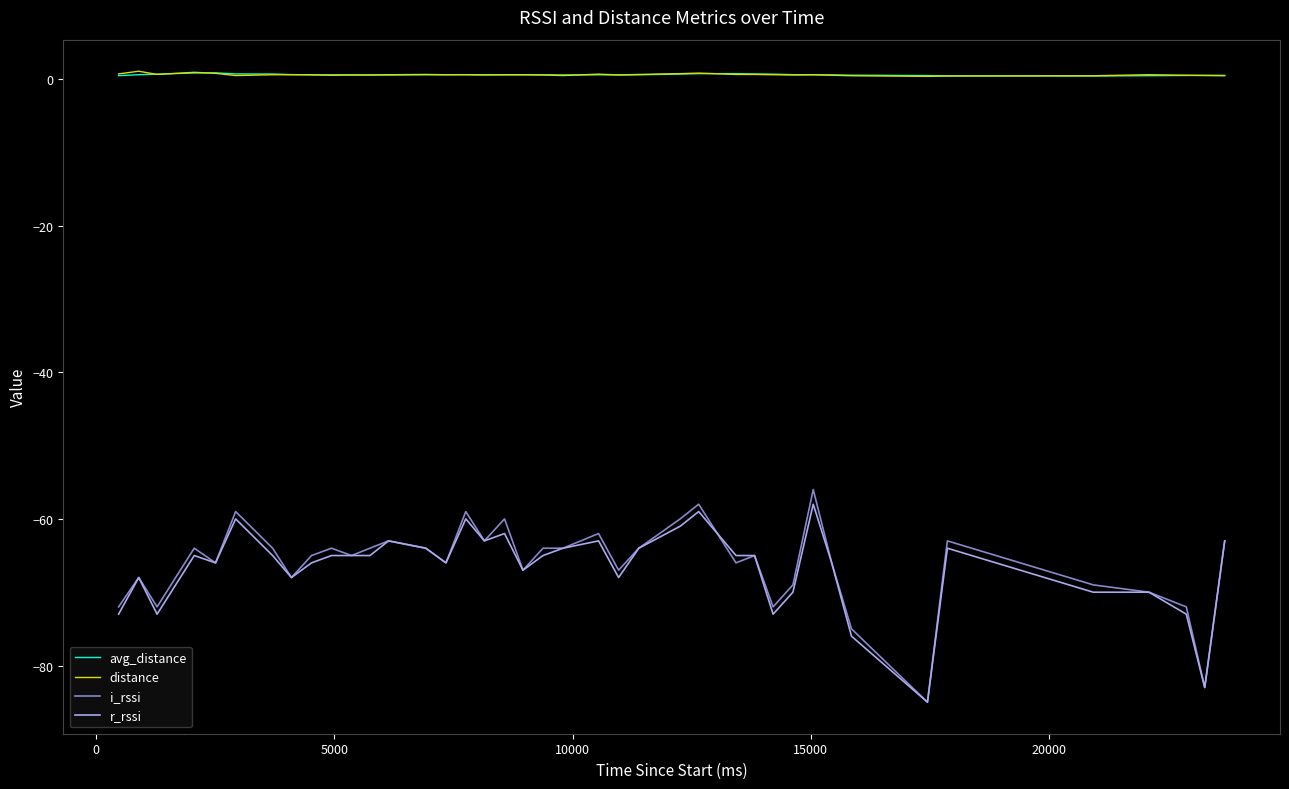

What is the lowest value of the r_rssi series?

-85.0